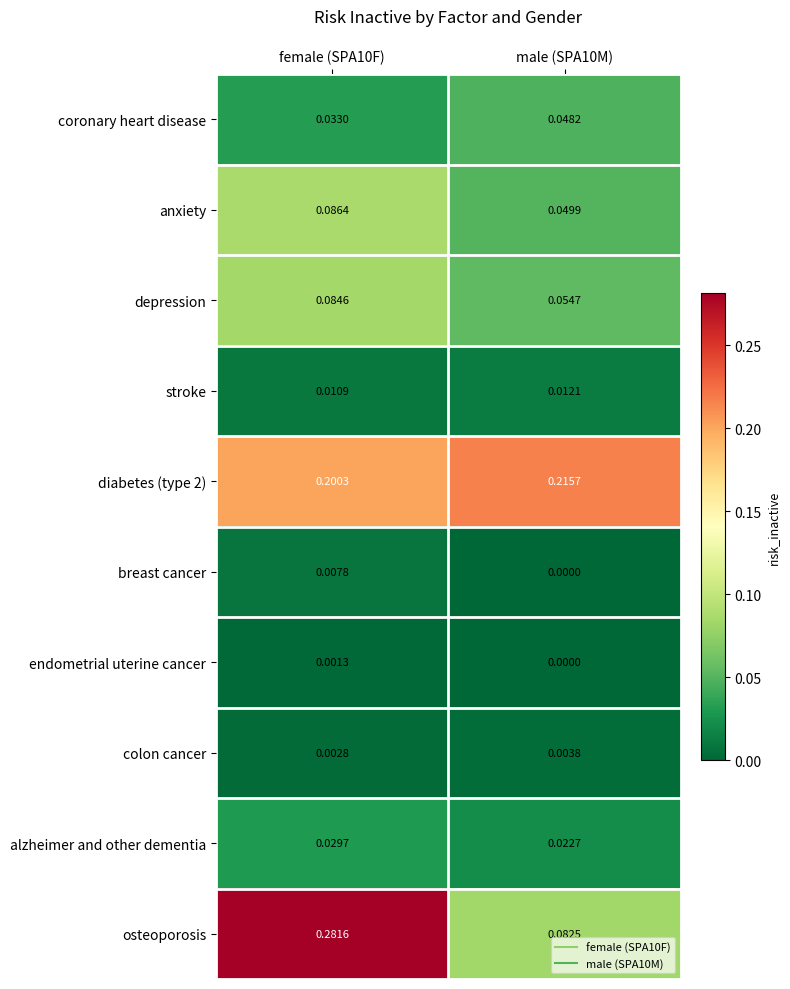

Between female (SPA10F) and male (SPA10M), which series saw the biggest shift?

osteoporosis